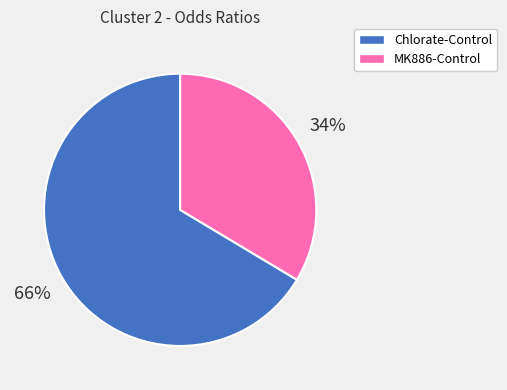

Does MK886-Control represent more than half of the total?

No